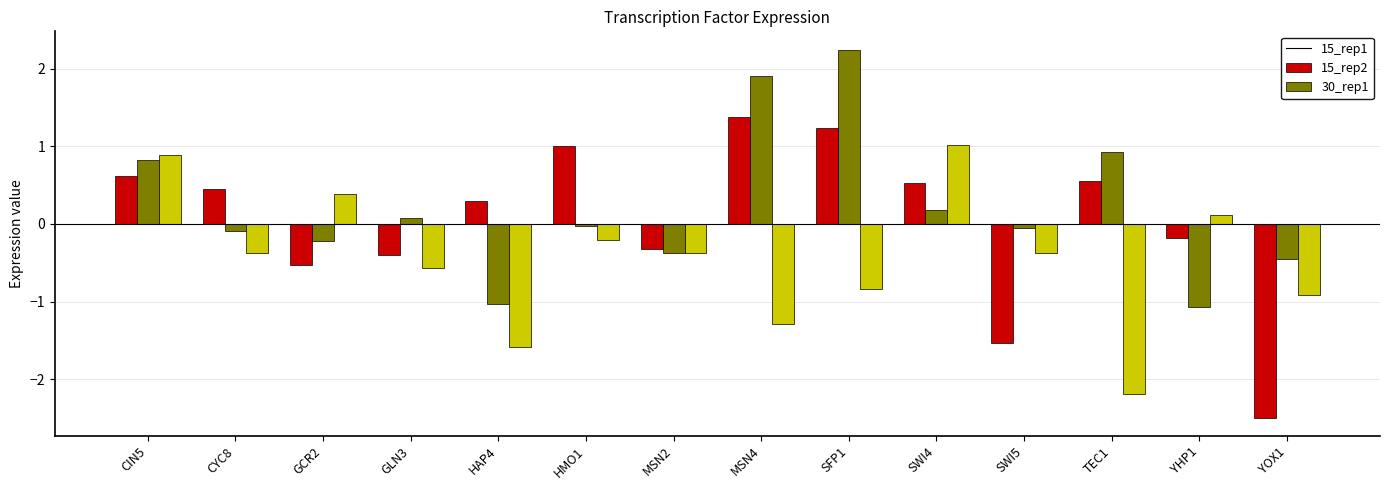

How many groups of bars are there?

14